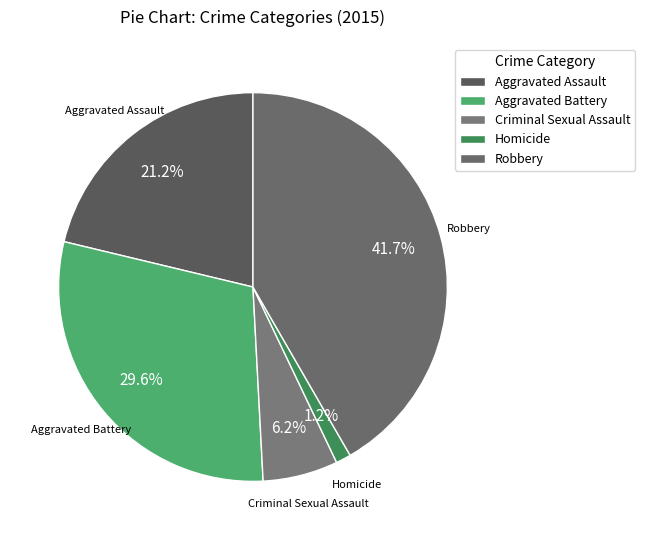

To the nearest percent, what portion does Robbery represent?

42%